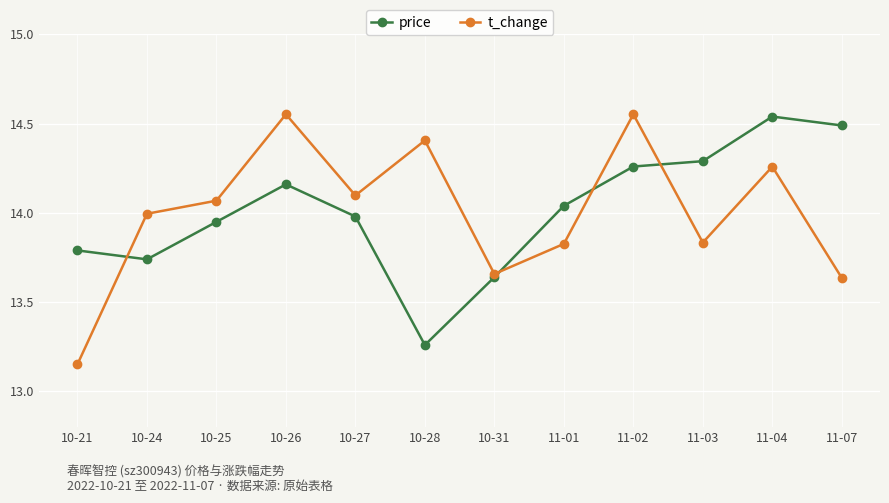

Does the chart display data point markers on the line(s)?

Yes